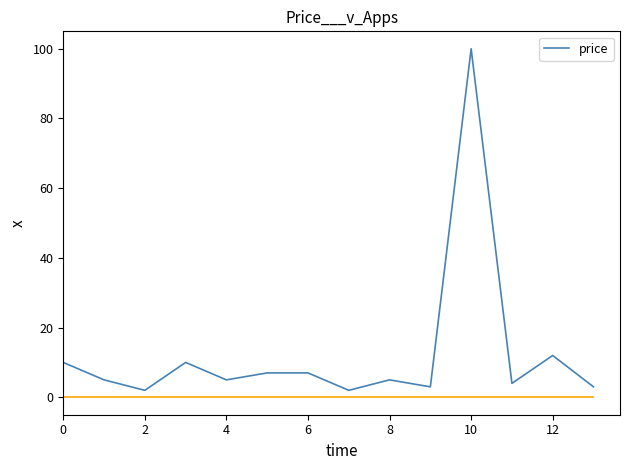

What is the sum of all values?

175